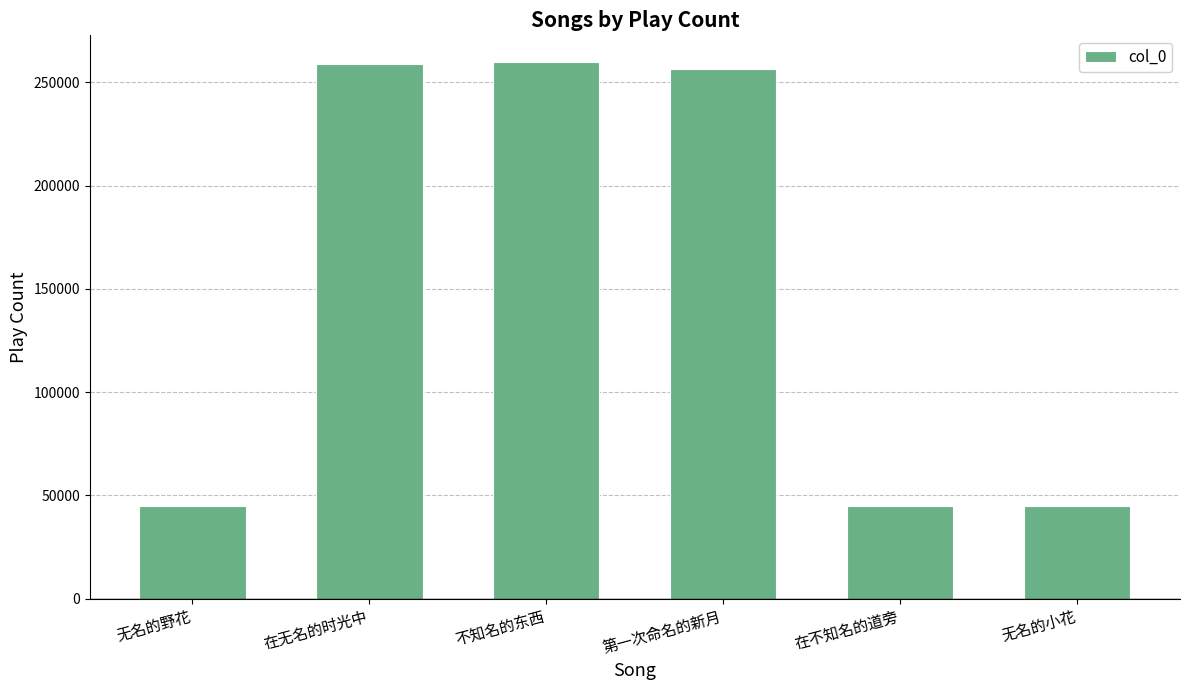

What is the sum of the values at 在不知名的道旁 and 无名的野花?

90061